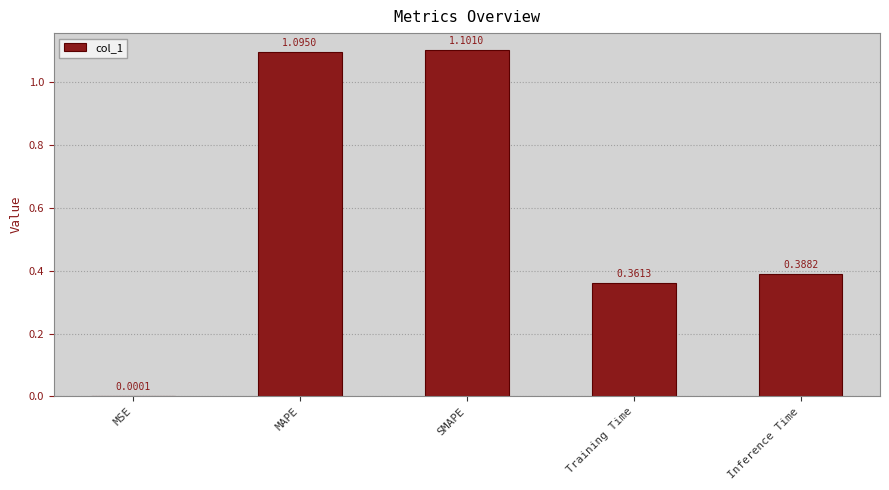

Between SMAPE and Inference Time, which is larger?

SMAPE